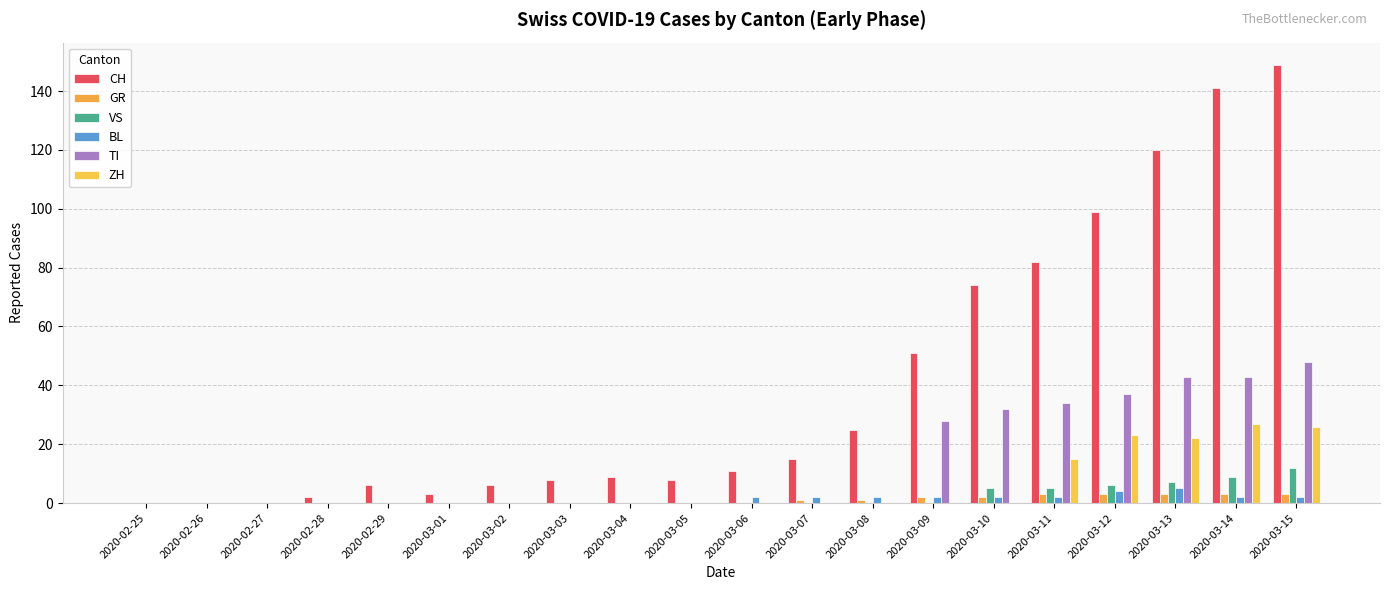

Which series has the largest range (max minus min)?

CH